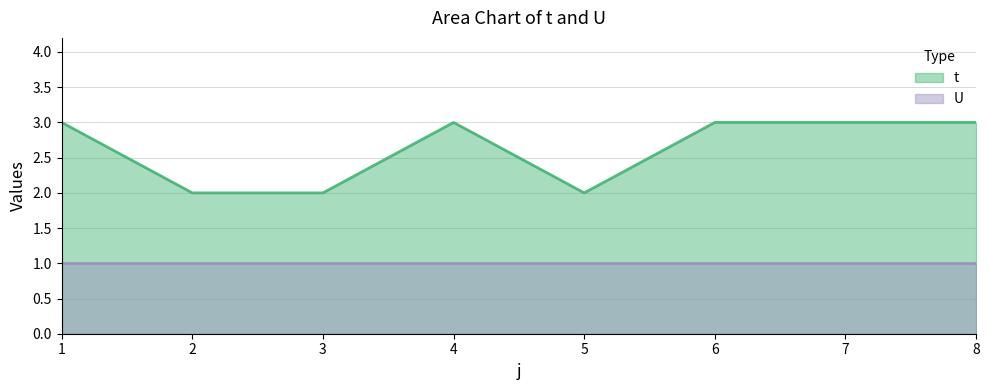

Approximately how many times larger is the value at 1 compared to 5?

1.5